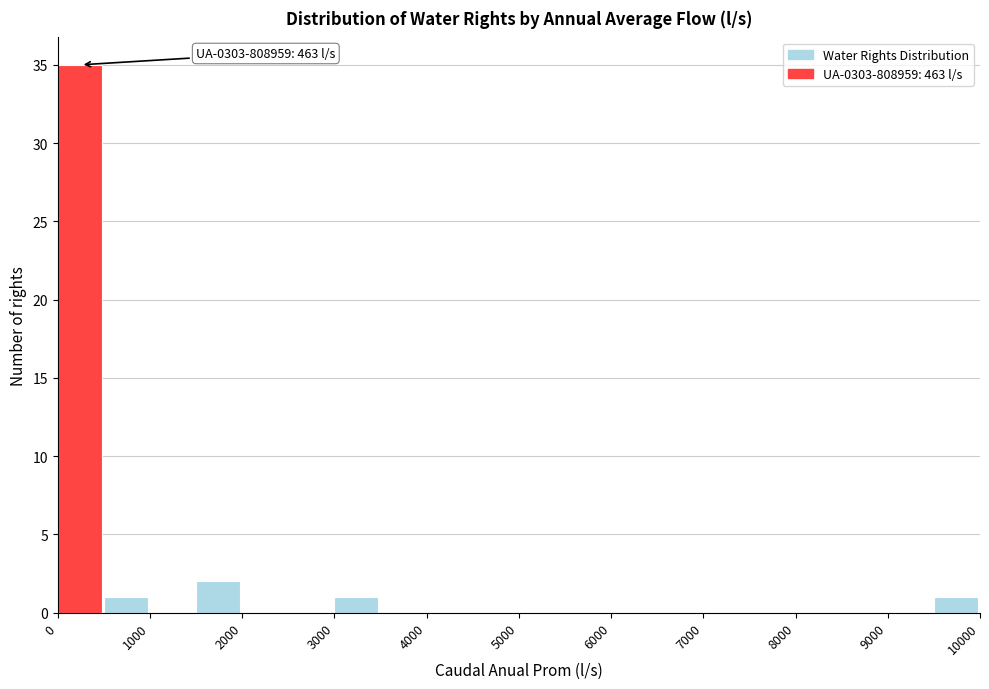

Which range on the x-axis has the tallest bar?

0 to 500